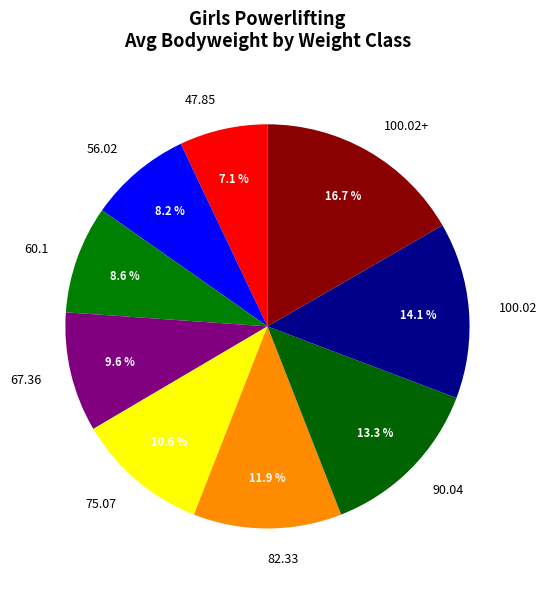

To the nearest percent, what is the average slice percentage?

11%